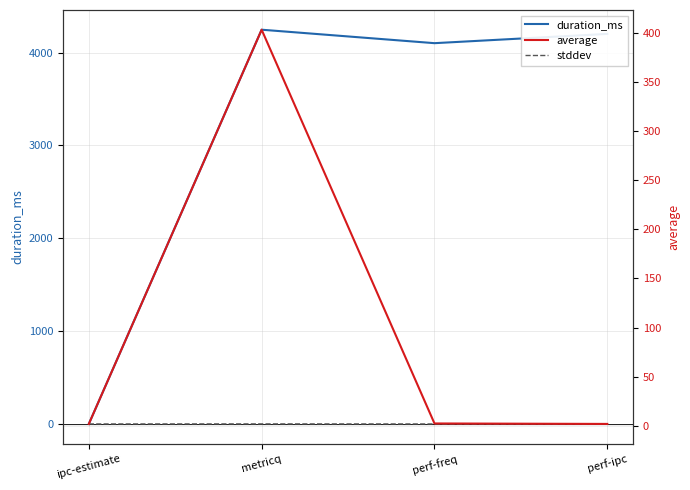

The value of stddev at perf-freq is 0.0. True or false?

True